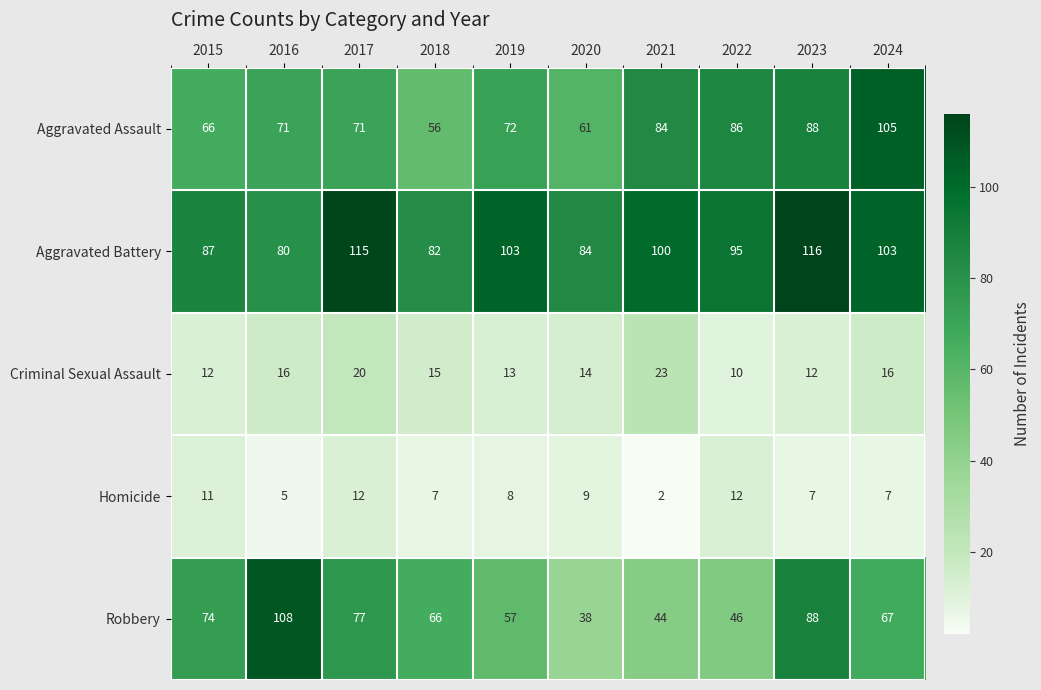

At which category is the sum across all series the highest?

2023